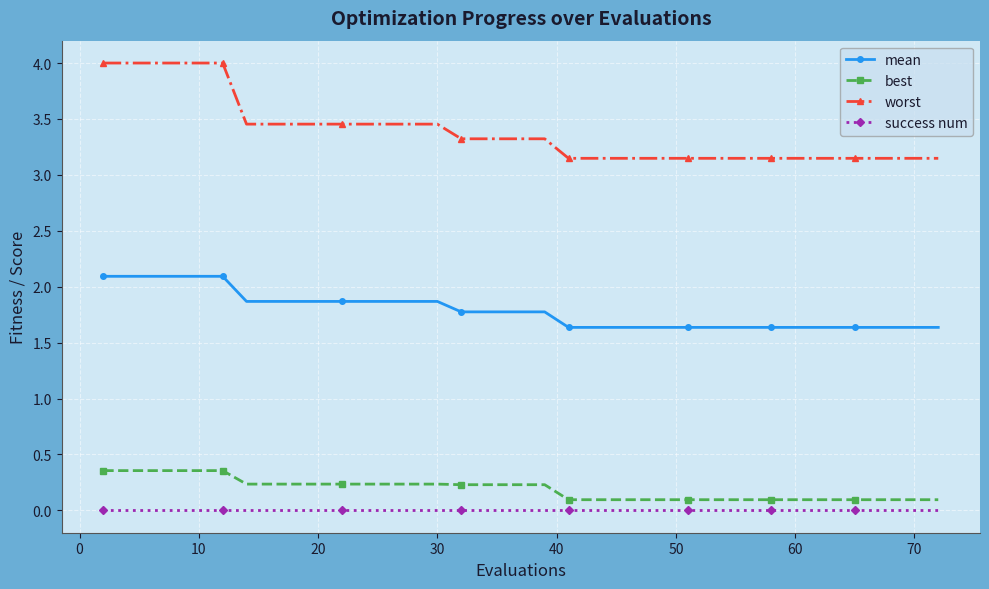

List the series in order of their peak value, lowest first.

success num, best, mean, worst